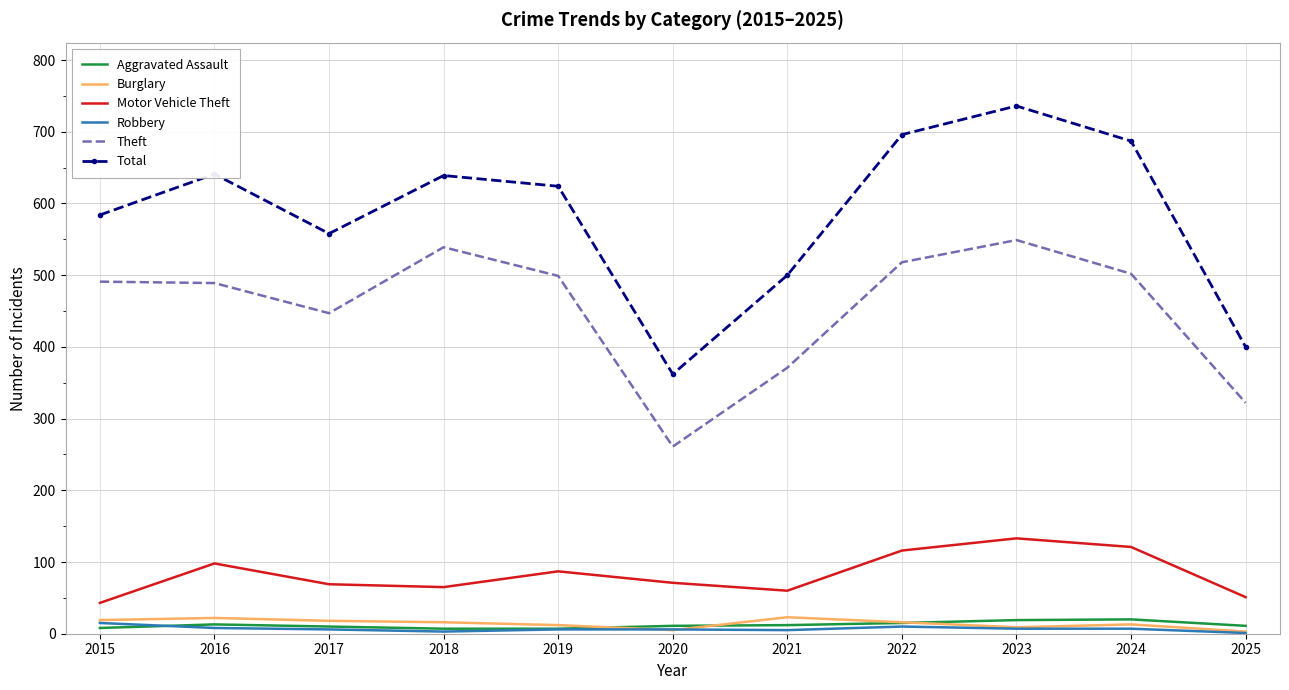

At how many categories does at least one series exceed 356?

11